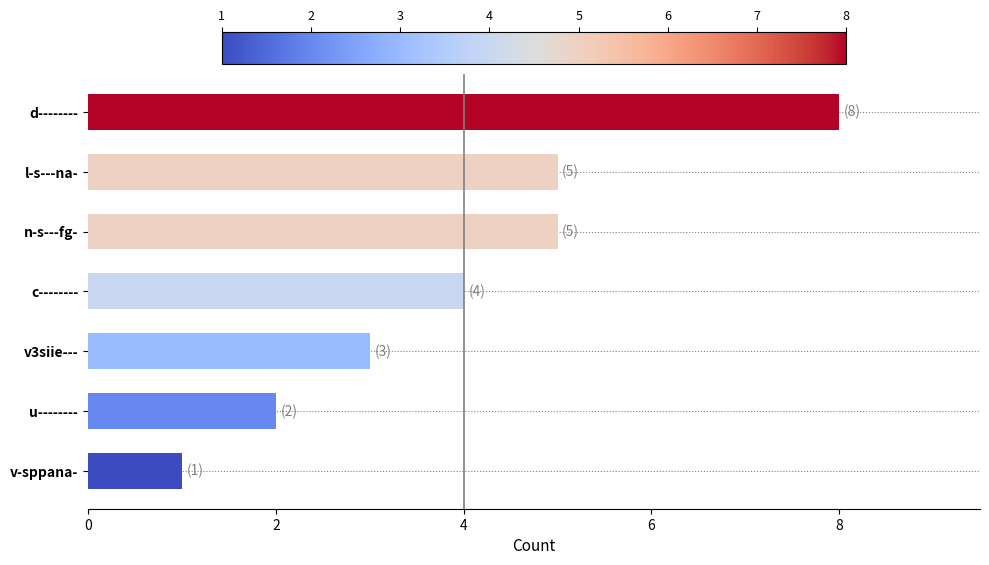

What is the sum of all values?

28